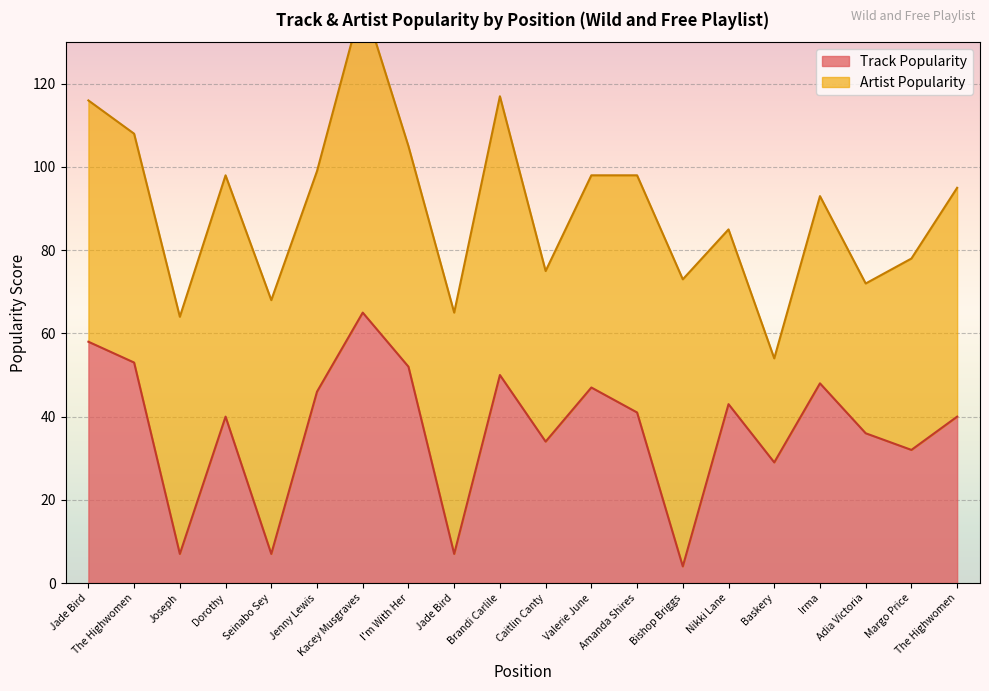

Where does the Track Popularity series first go above 41?

Jade Bird